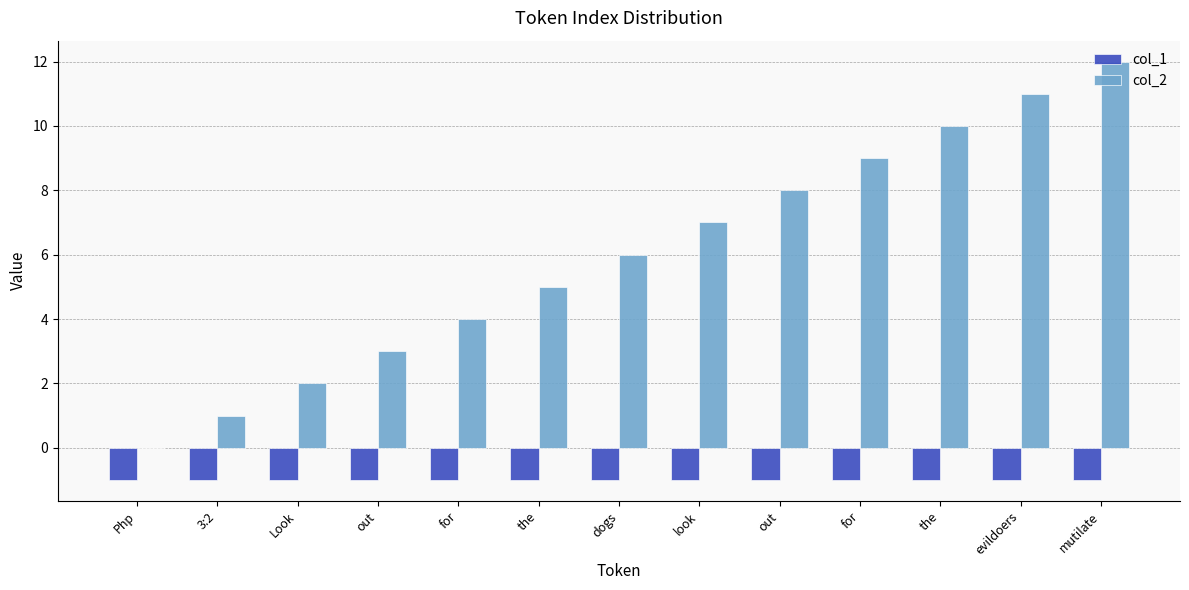

What is the spread (max minus min) of values at the?

6